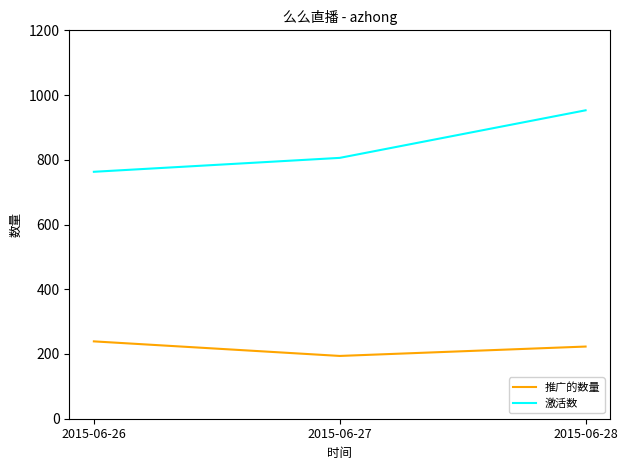

At which category is the sum across all series the highest?

2015-06-28